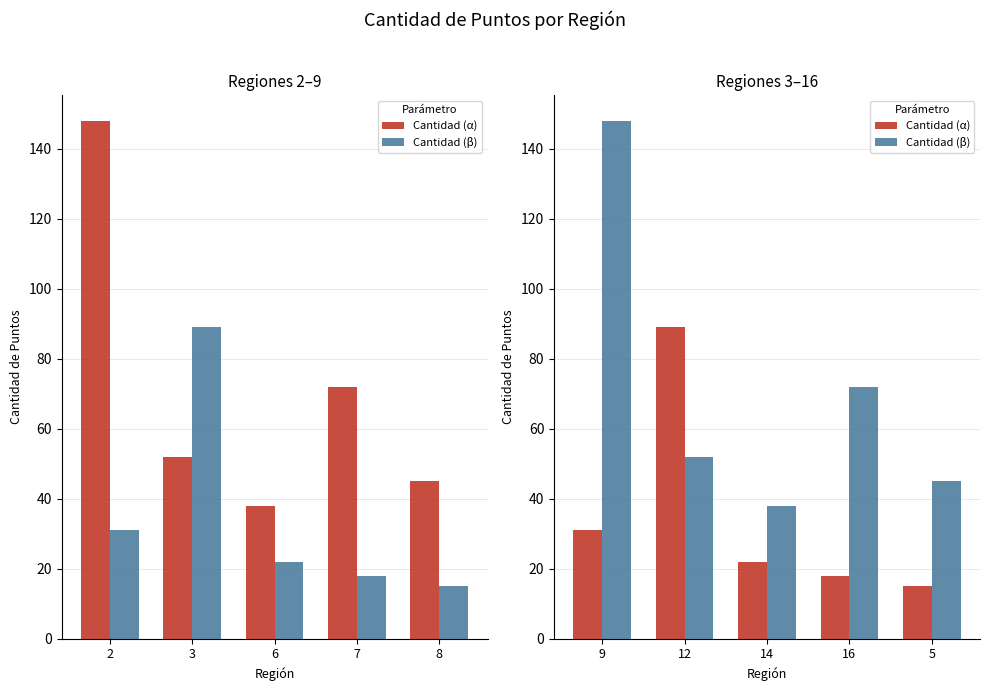

What is the difference between the second highest and minimum values in the Cantidad (β) series?

34